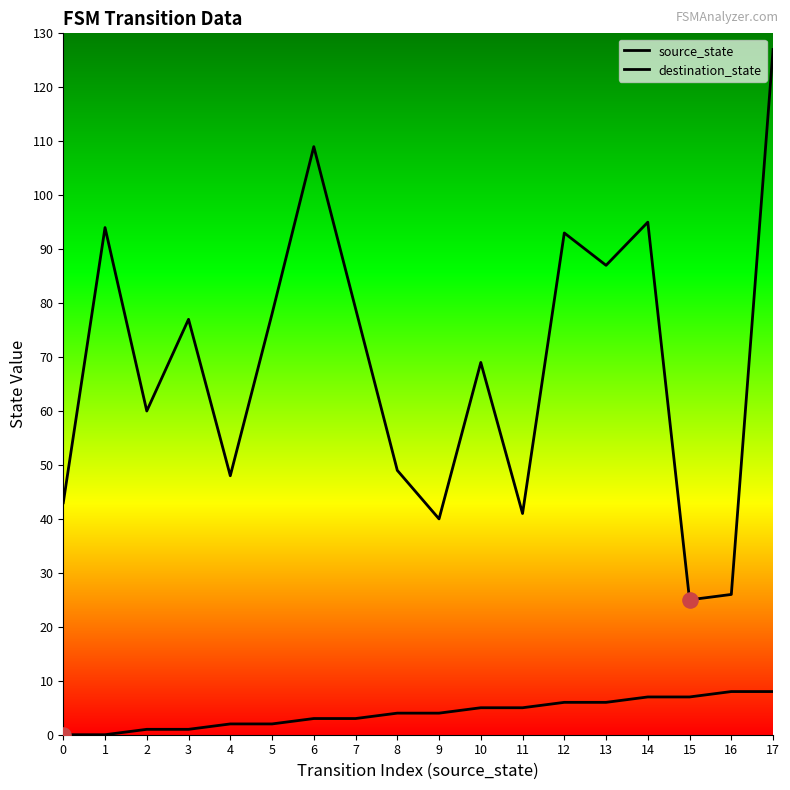

At how many categories does at least one series exceed 85?

6